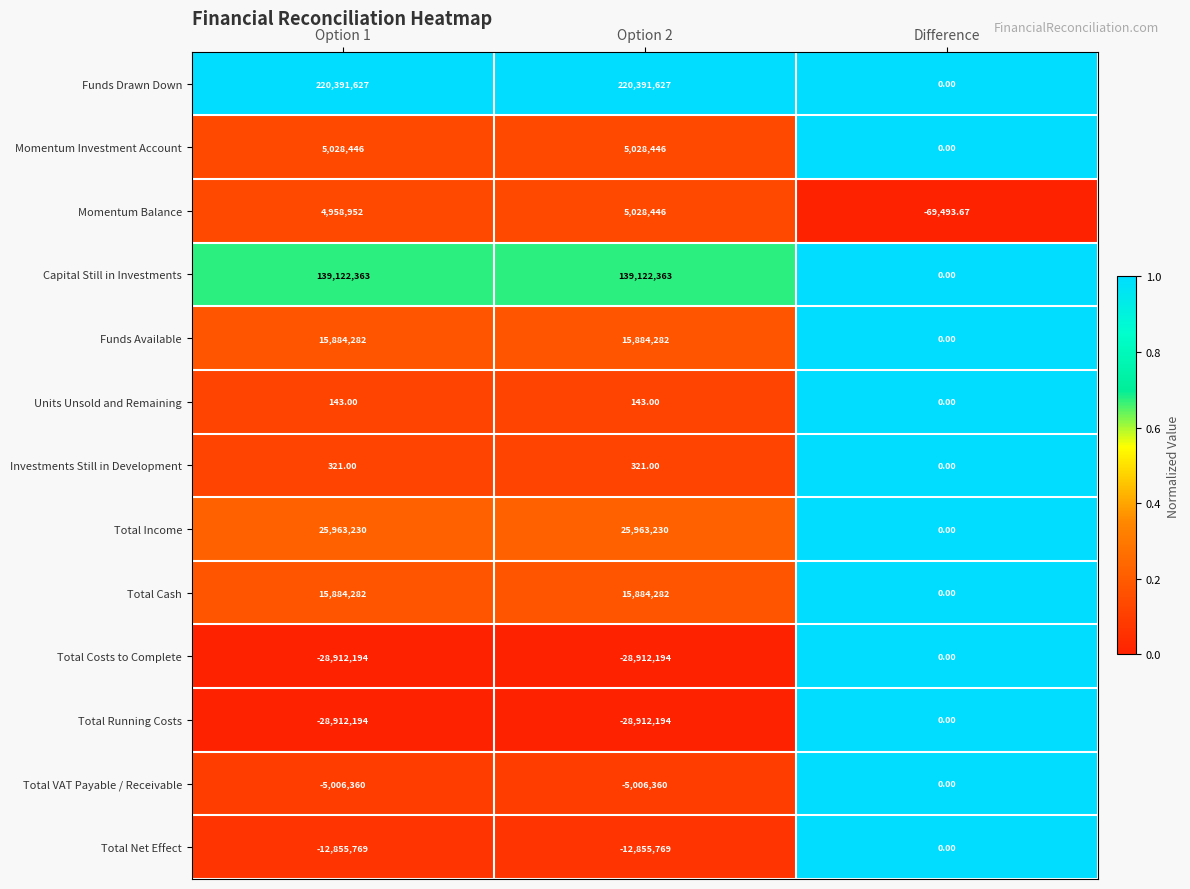

Where is Units Unsold and Remaining nearest to the value 71?

Difference